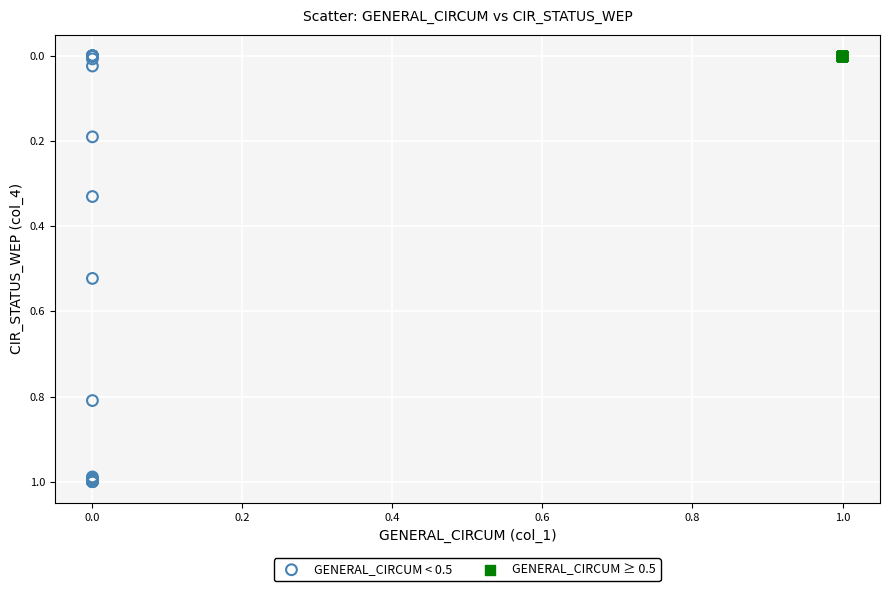

What are all the series names shown in the legend?

GENERAL_CIRCUM < 0.5, GENERAL_CIRCUM ≥ 0.5